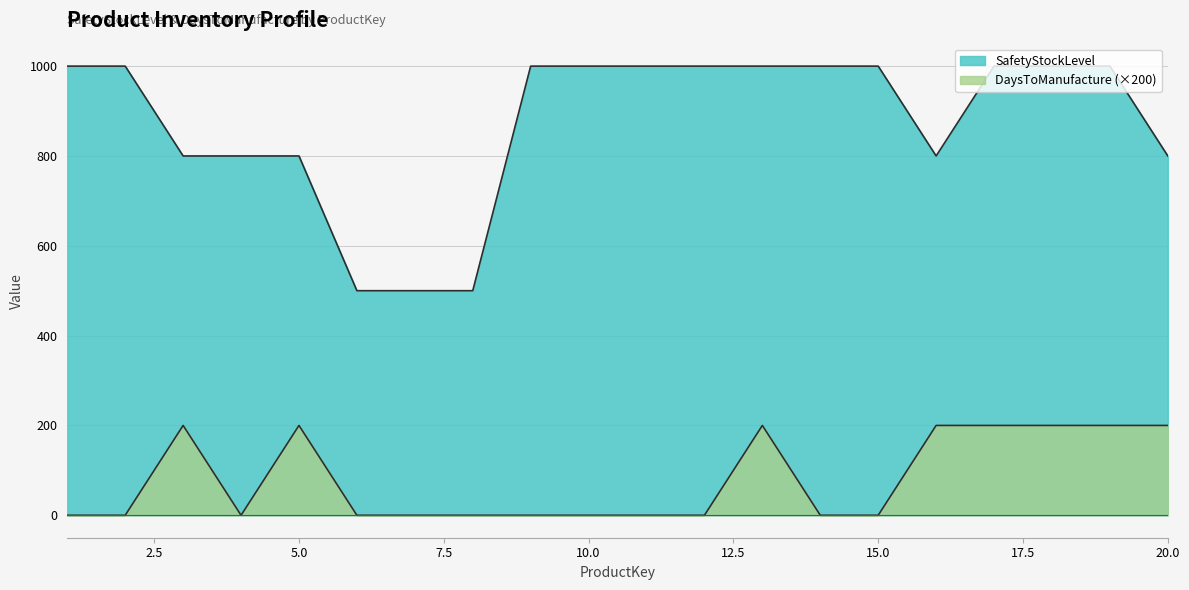

What is the difference between the SafetyStockLevel values at 17 and 20?

200